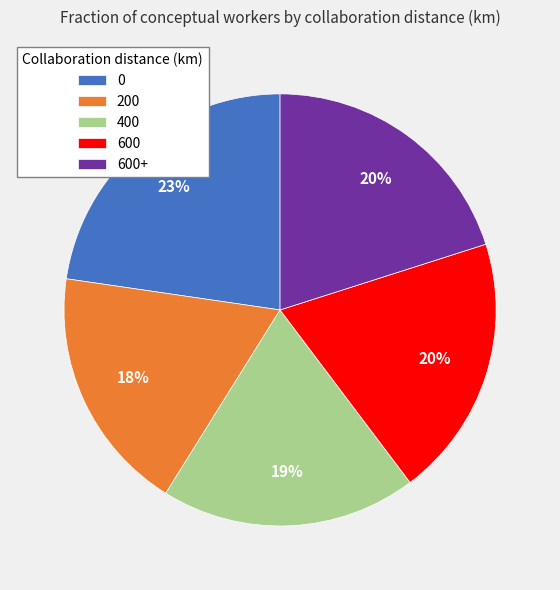

To the nearest percent, what is the average slice percentage?

20%